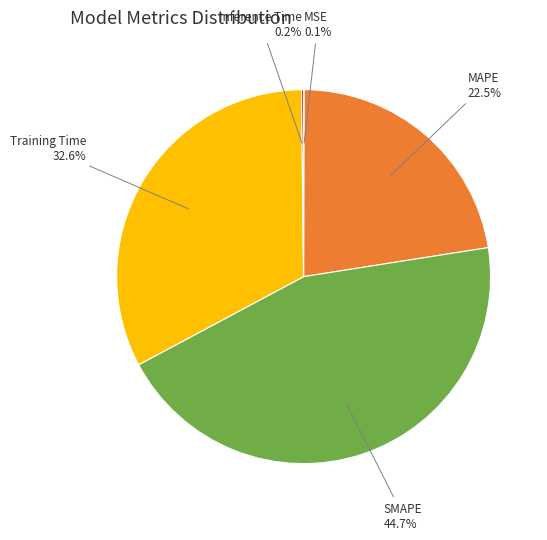

Does any single category account for the majority?

No